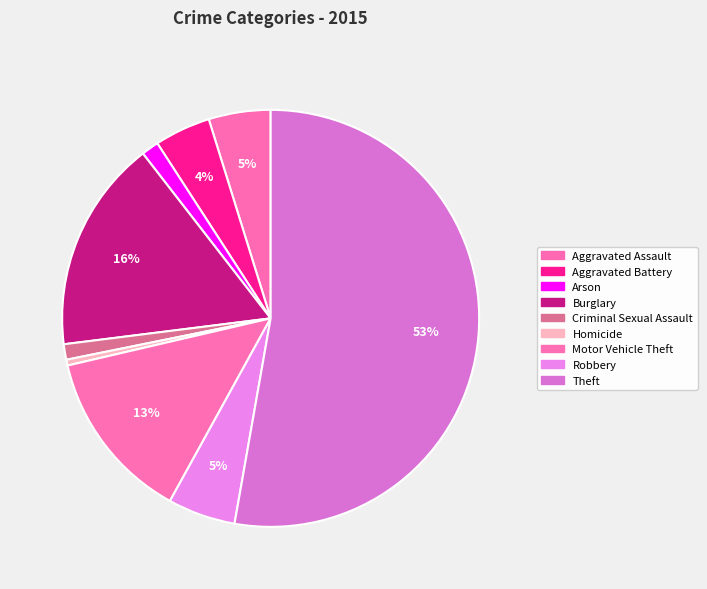

To the nearest percent, what is the combined percentage of Aggravated Battery and Motor Vehicle Theft?

18%